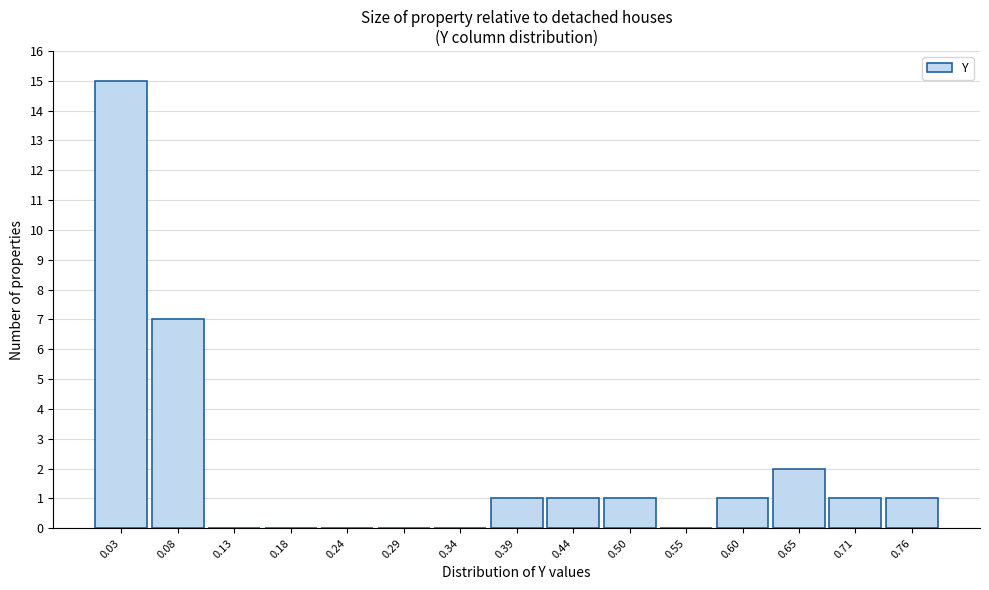

Reading left to right, what are all the values shown in this chart?

0.03=15	0.08=7	0.13=0	0.18=0	0.24=0	0.29=0	0.34=0	0.39=1	0.44=1	0.50=1	0.55=0	0.60=1	0.65=2	0.71=1	0.76=1